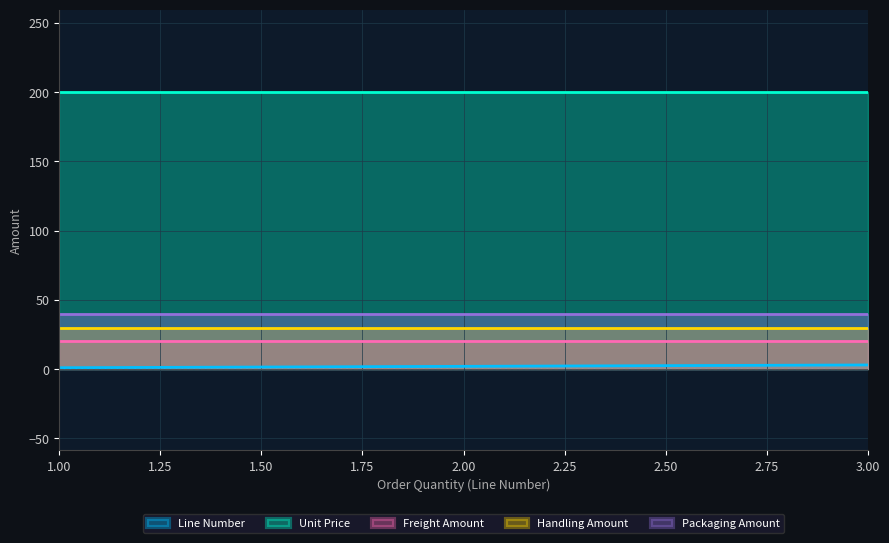

The value of Line Number at 3 is 3. True or false?

True